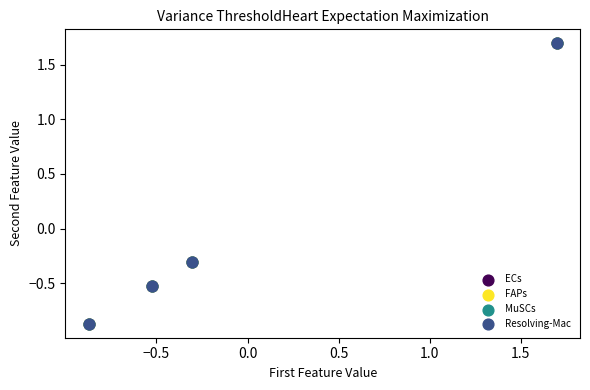

Which series has the widest spread of Y values?

ECs